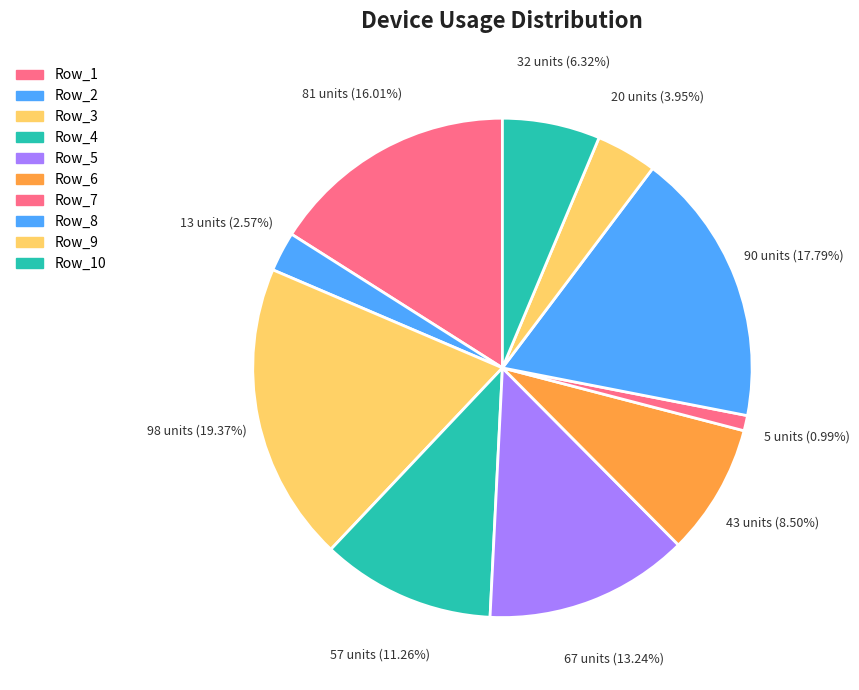

How many segments does this pie chart have?

10